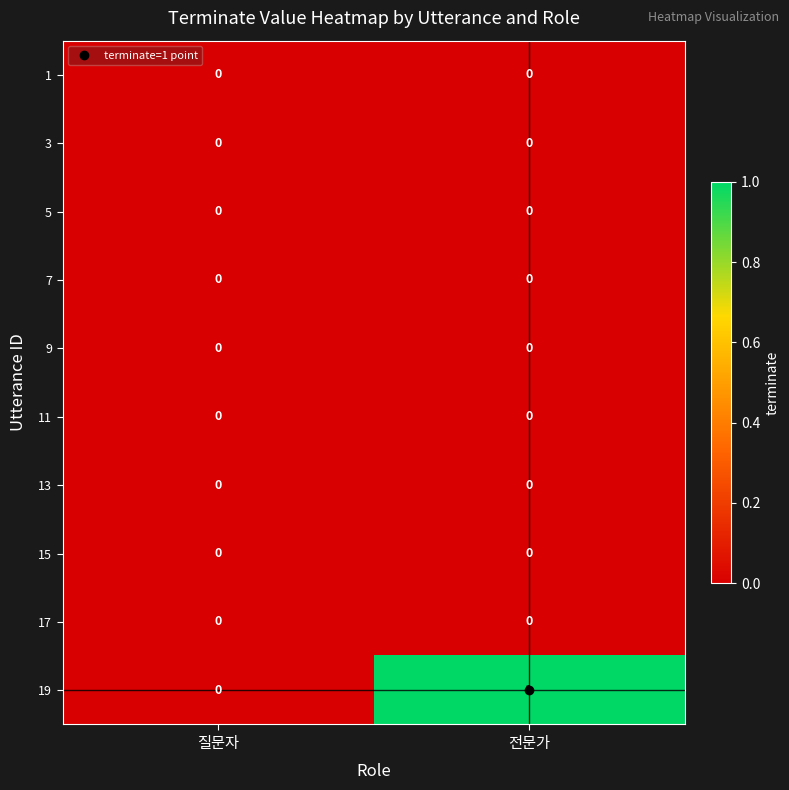

Between 질문자 and 전문가, which series saw the biggest shift?

19